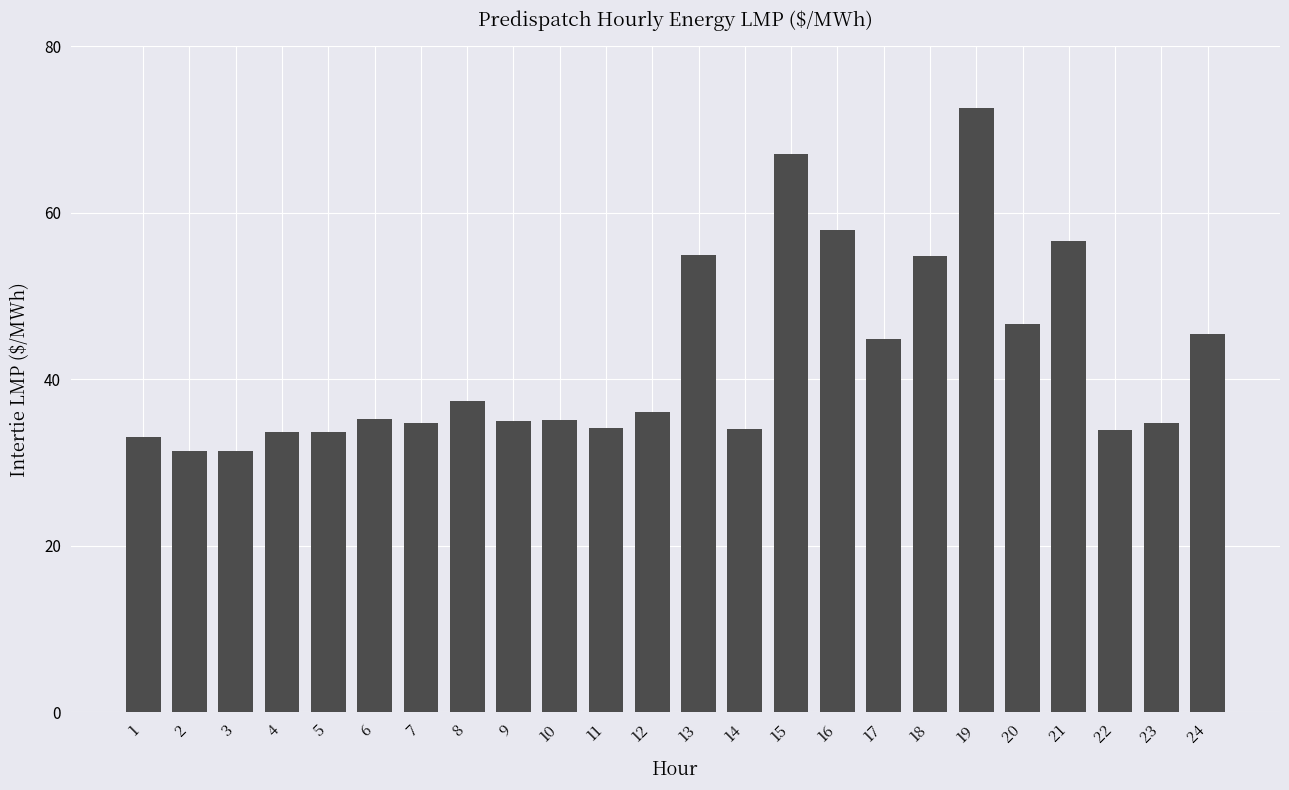

How many series are shown in this chart?

1